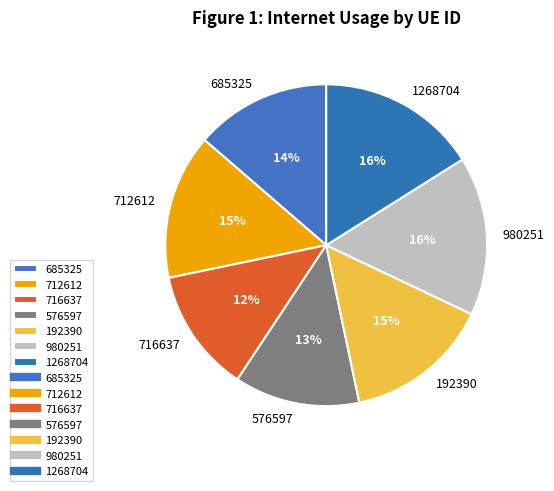

To the nearest percent, what is the combined percentage of 1268704 and 685325?

30%